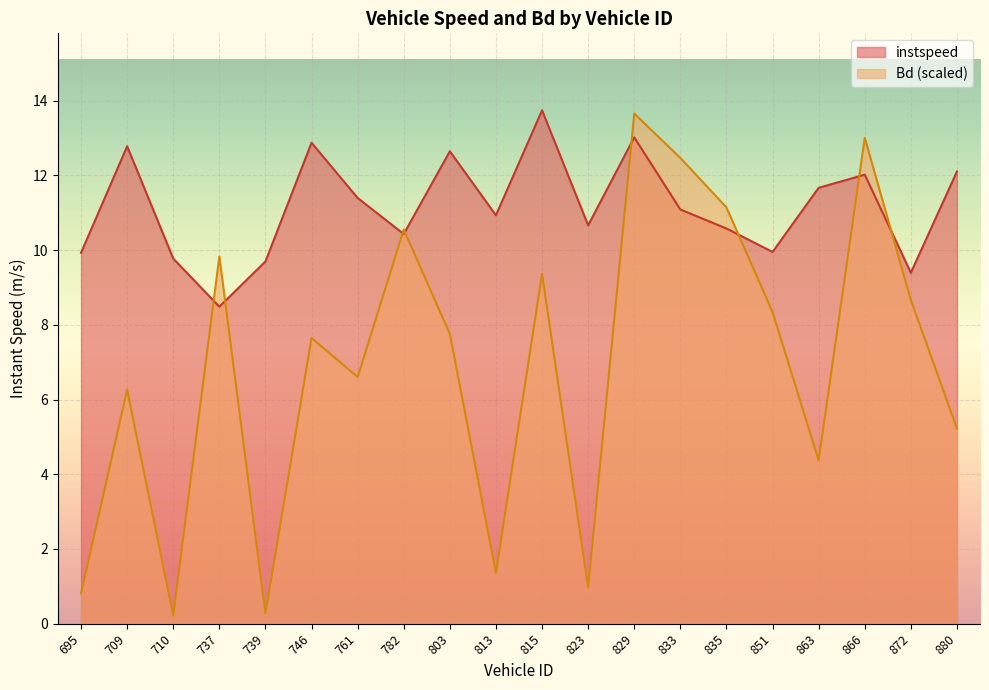

What is the sum of the Bd values at 782 and 872?

19.2